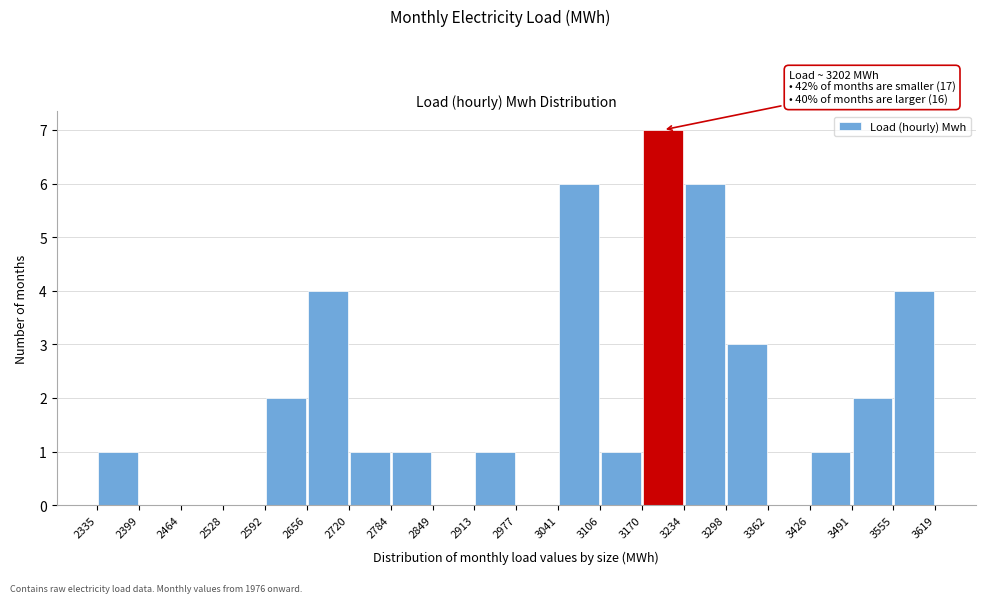

Over which range of the x-axis is the bar tallest?

3170 to 3234